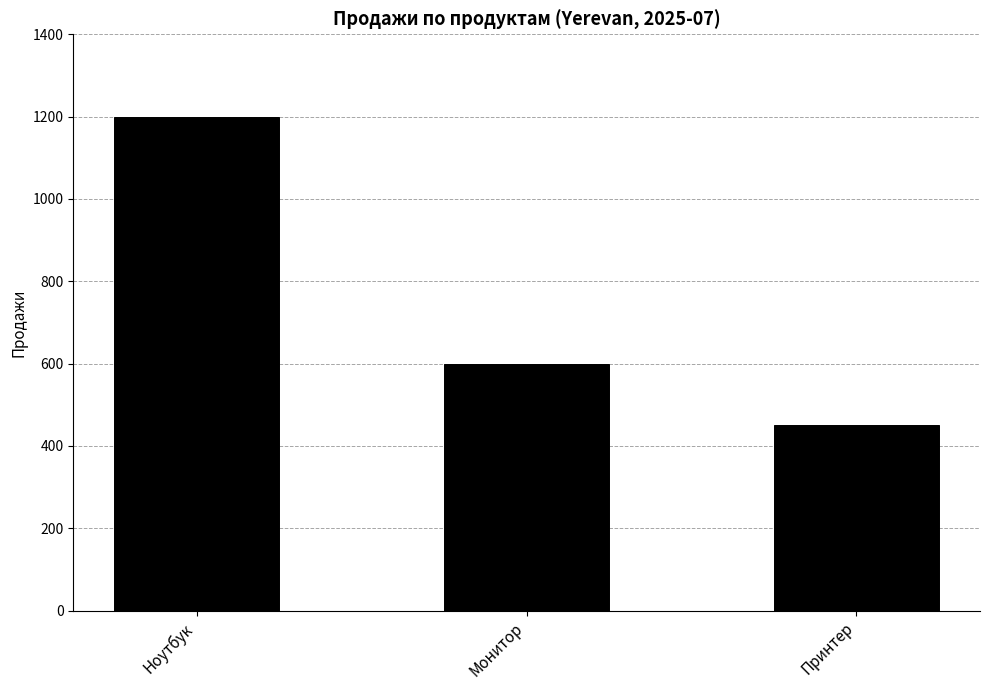

How many categories are shown in the chart?

3